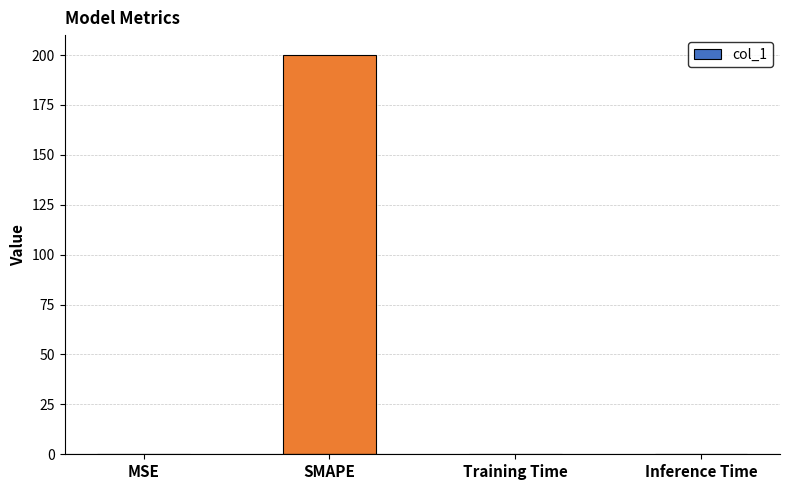

What is the sum of all values?

200.1